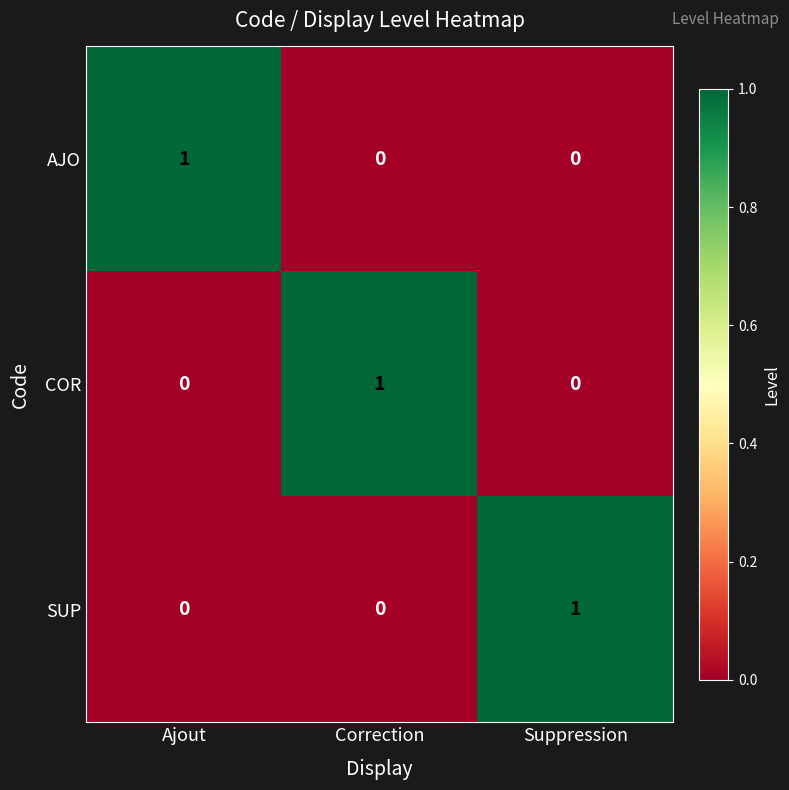

The SUP series shows 1 at Suppression. True or false?

True